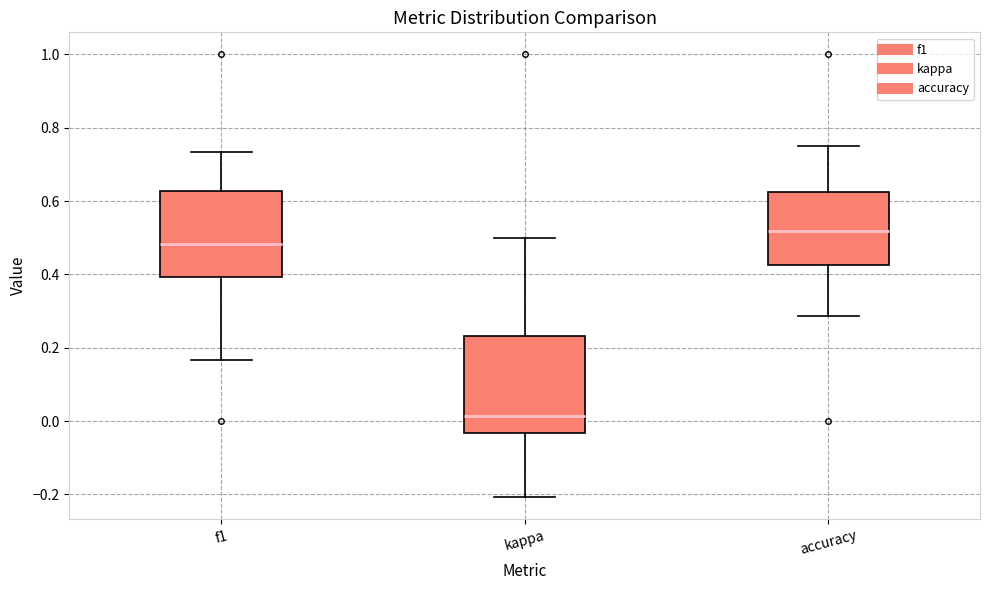

Which box's median line is the lowest?

kappa